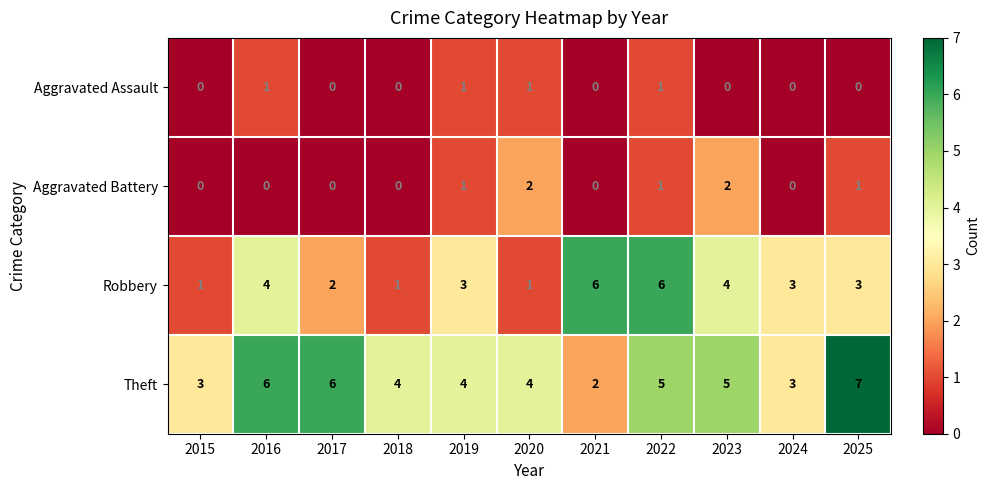

Which label corresponds to the largest value in the chart?

2025